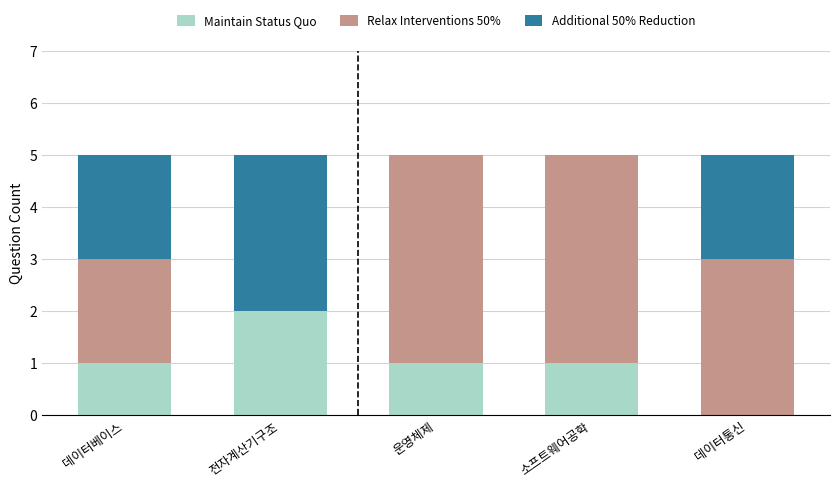

What is the total value across all series at 운영체제?

5